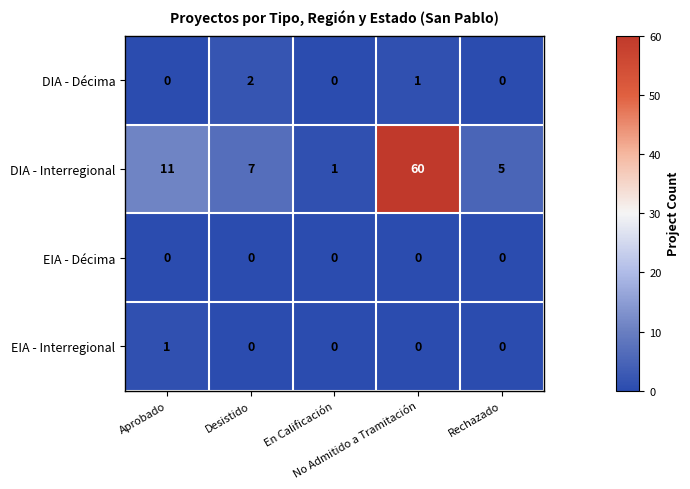

Which series has the largest total across all categories?

DIA - Interregional